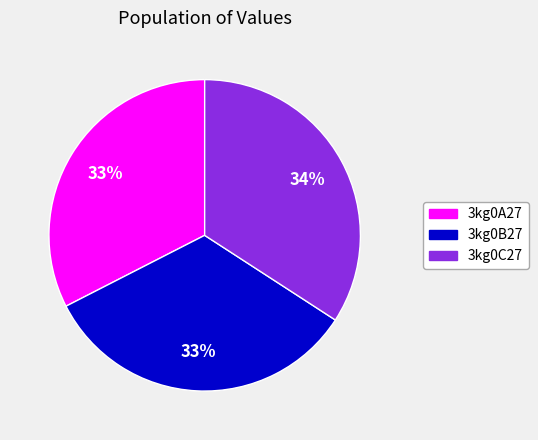

The 3kg0A27 slice represents 22% of the pie. True or false?

False